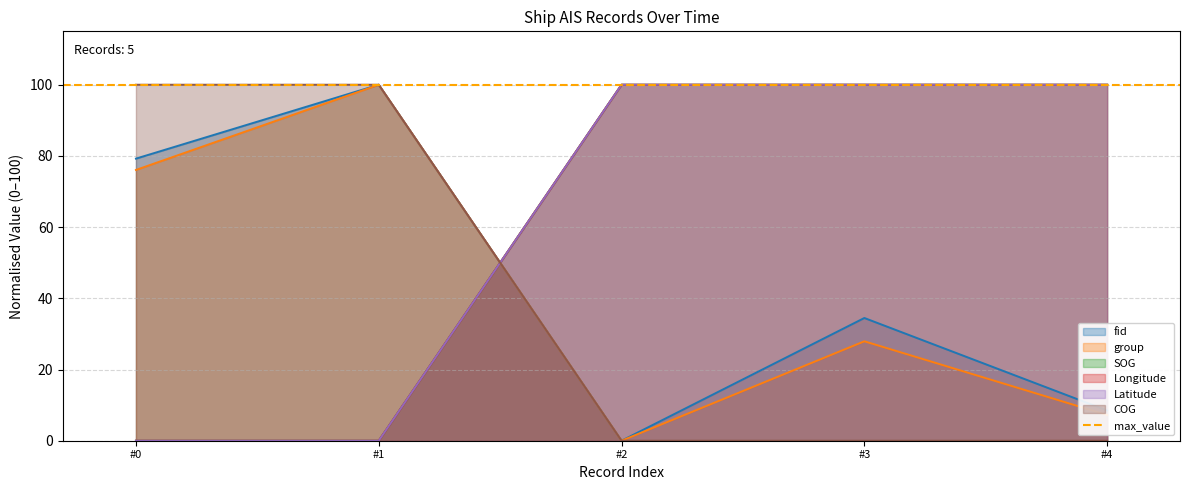

How many lines are shown in the chart?

6